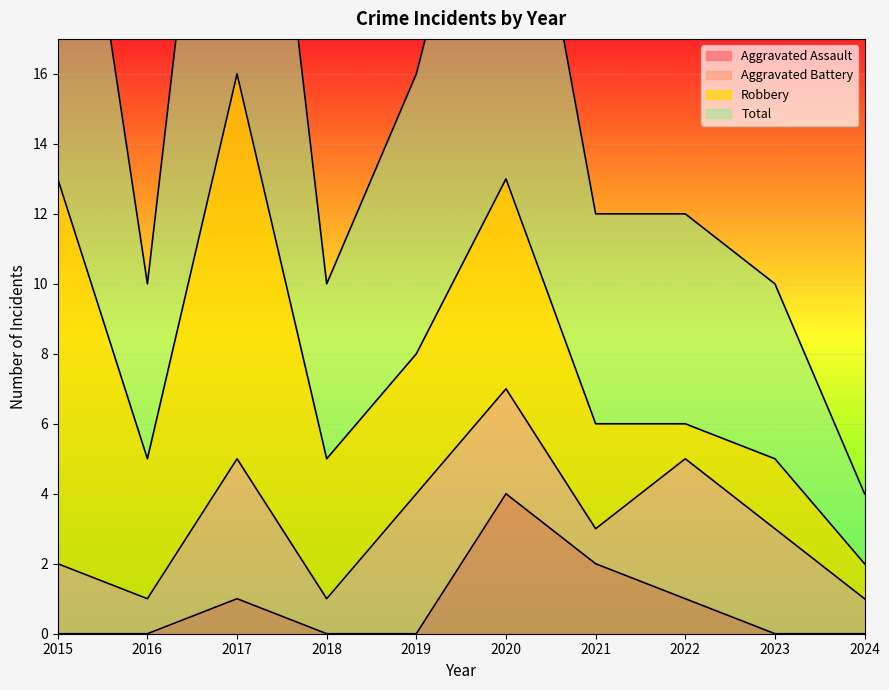

The value of Aggravated Assault at 2019 is 2. True or false?

False